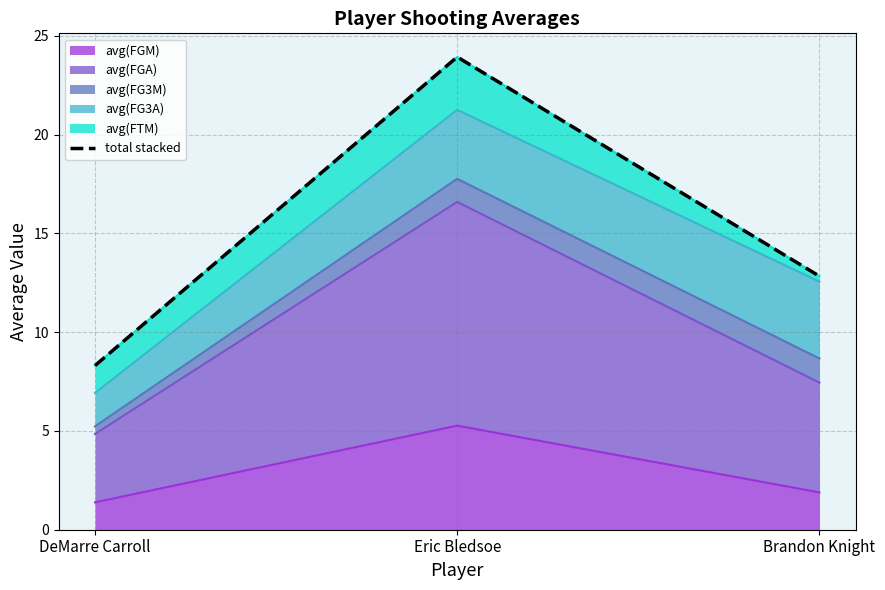

What is the sum of all values?

45.1